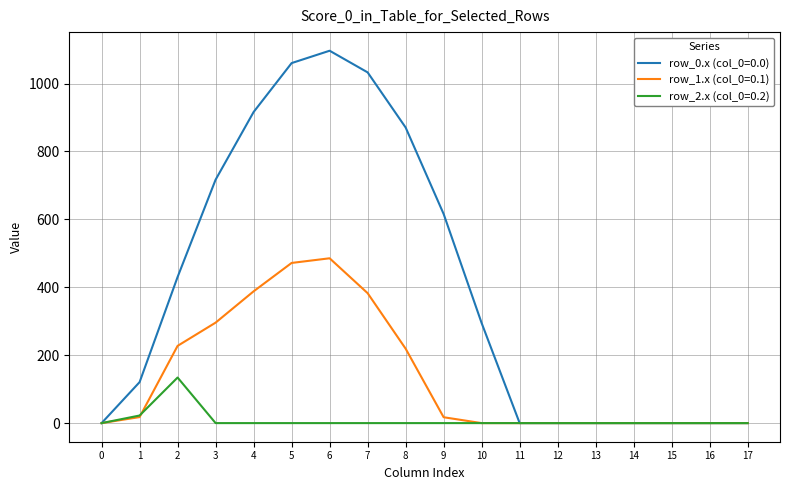

Rank the series at 3 from lowest to highest value.

row_2.x (col_0=0.2), row_1.x (col_0=0.1), row_0.x (col_0=0.0)